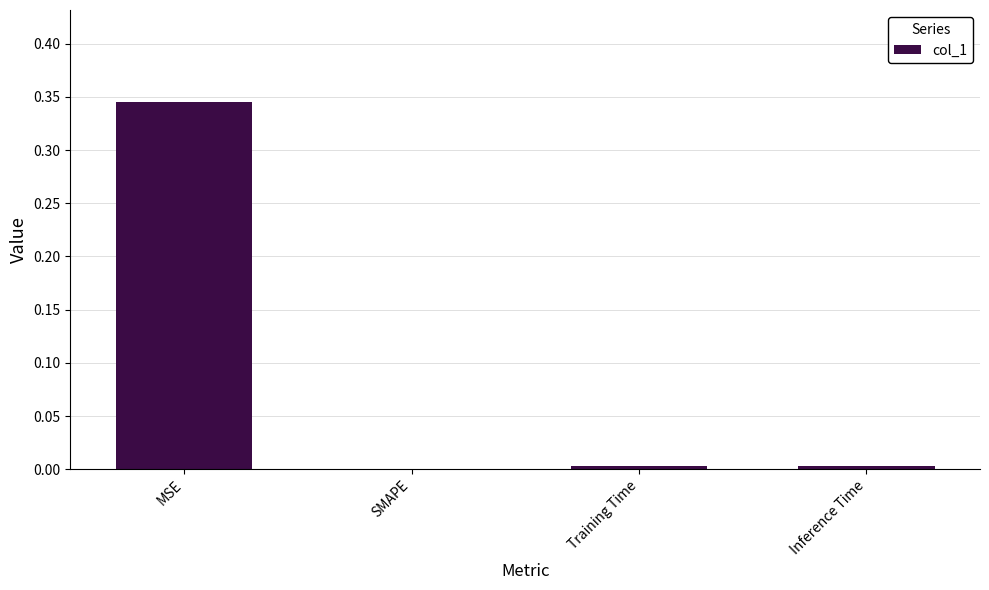

The chart shows a value of 0.2 at MSE. True or false?

False